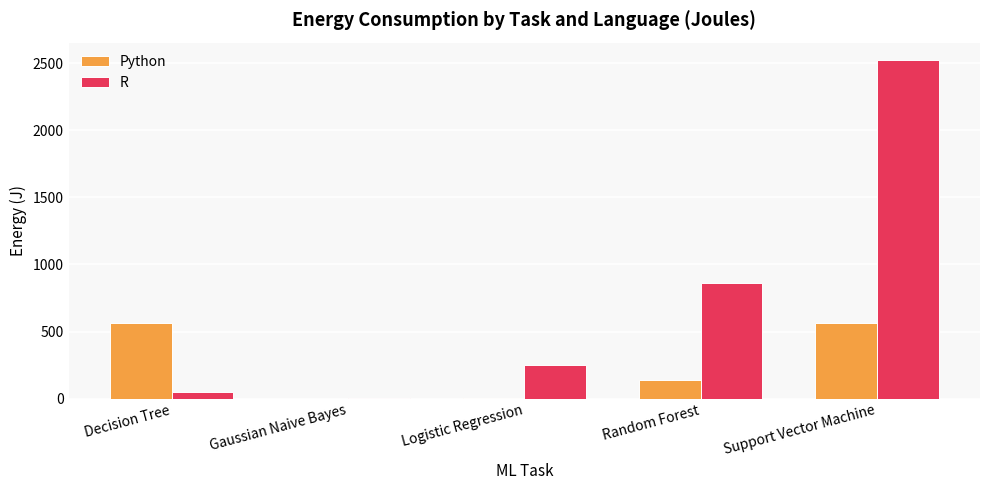

What are all the series names shown in the legend?

Python, R